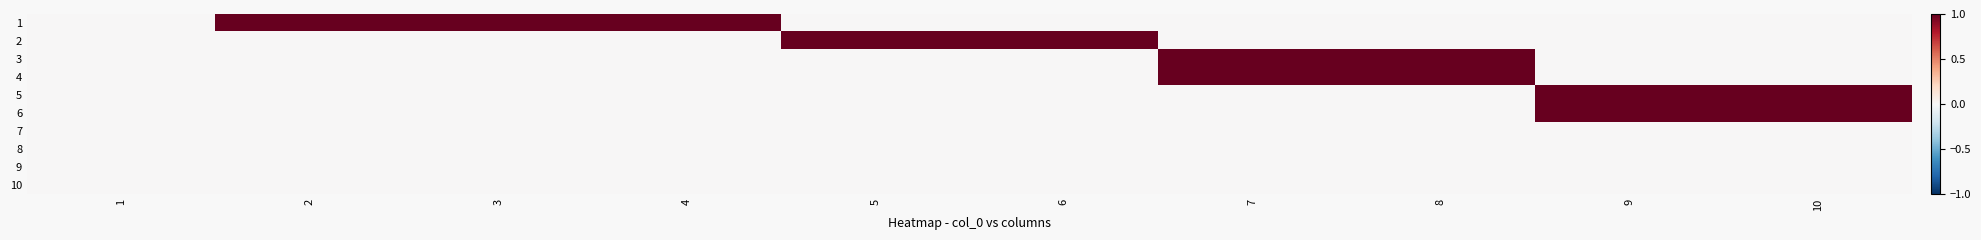

What is the difference between the highest and lowest values at 4?

1